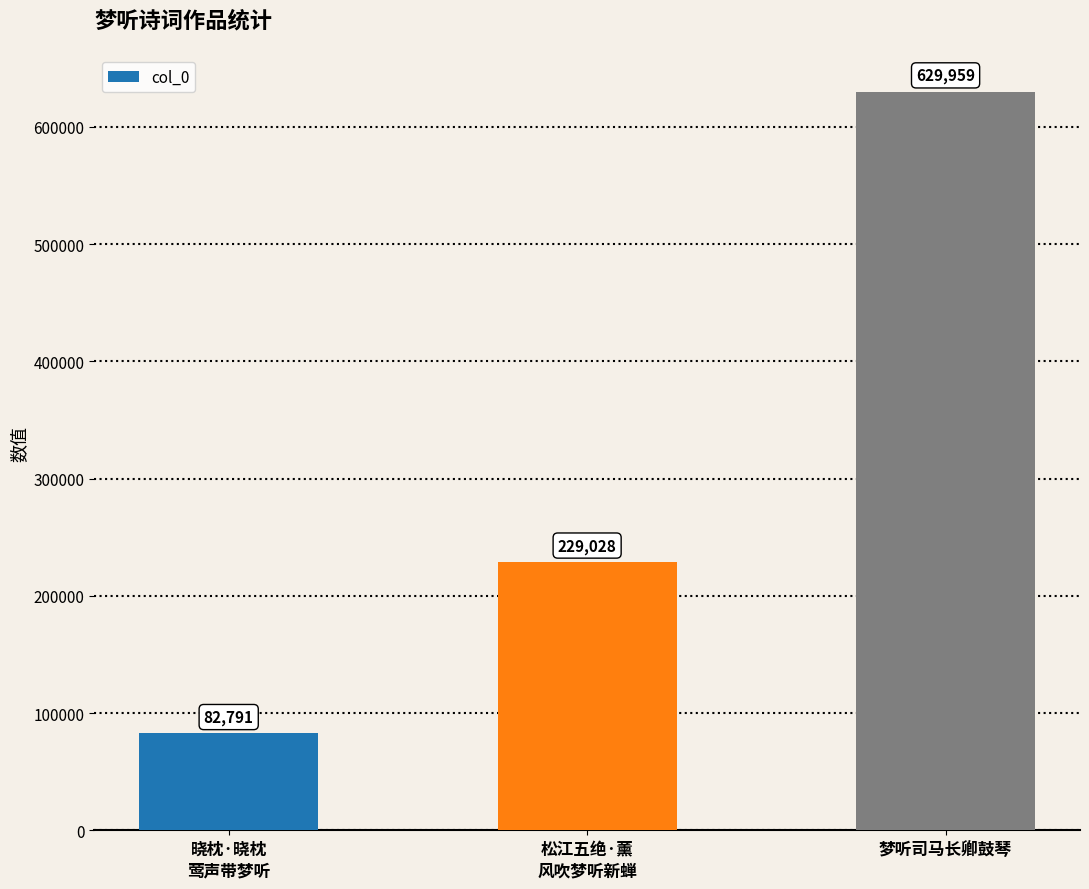

How many data points are less than 229028?

1